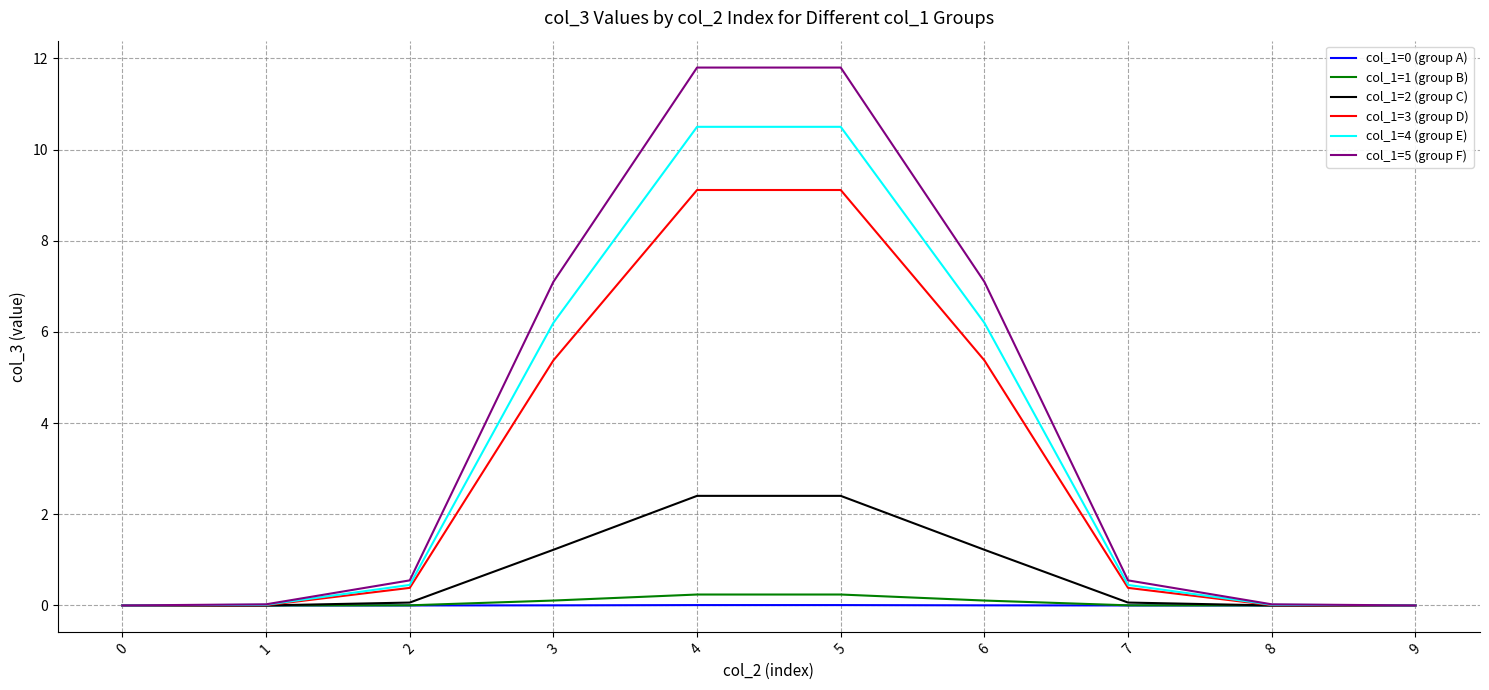

Is it true that col_1=4 (group E) equals 4.3 at 6?

False